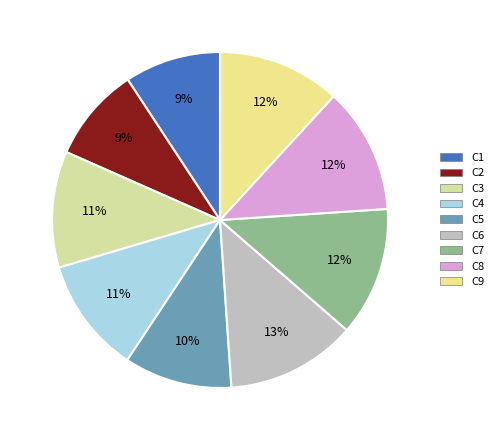

Does any single category account for the majority?

No